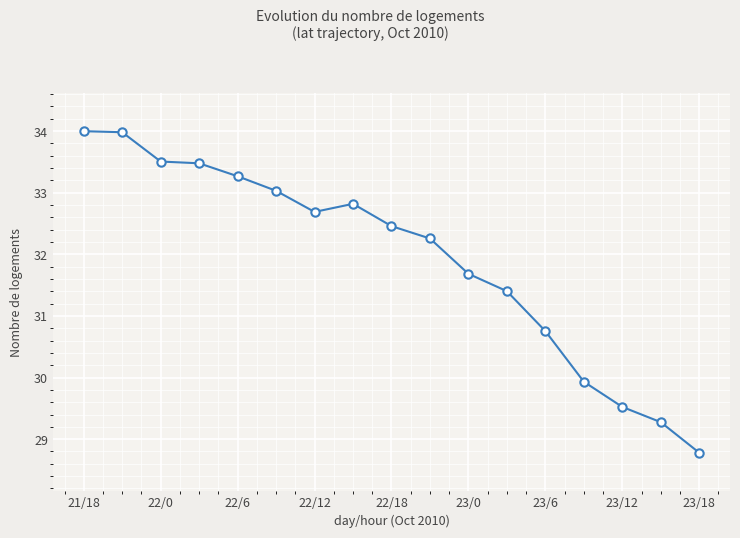

What is the greatest value displayed?

34.0